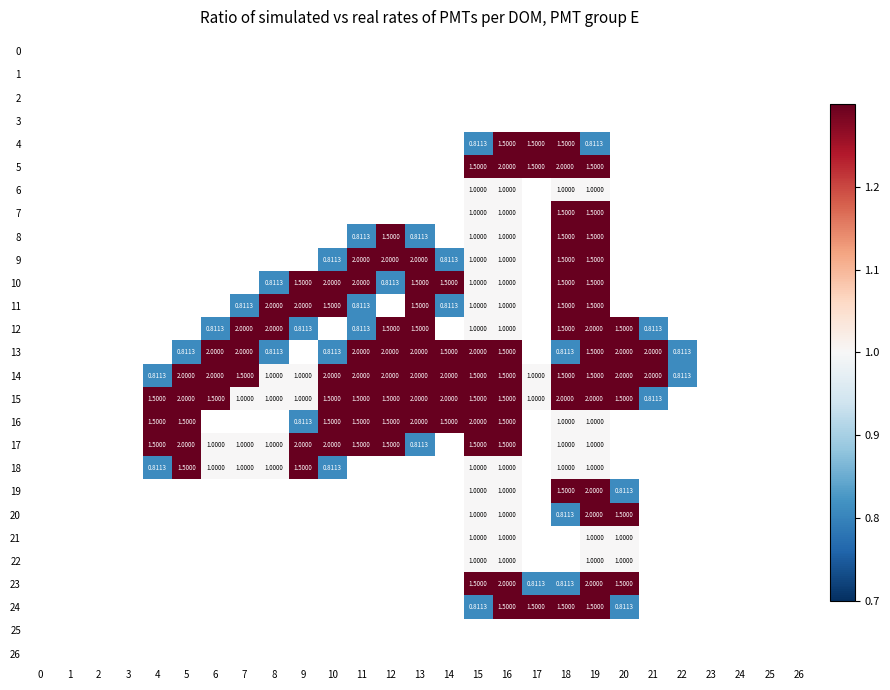

What is the difference between the 21 values at 10 and 15?

1.0